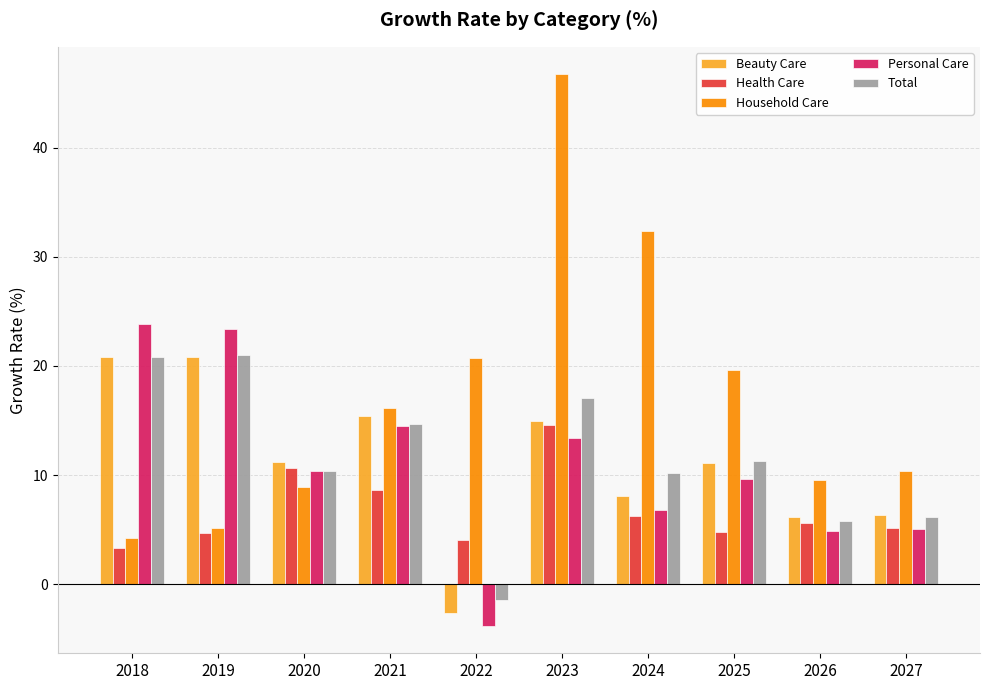

At which label does Personal Care first exceed 10?

2018